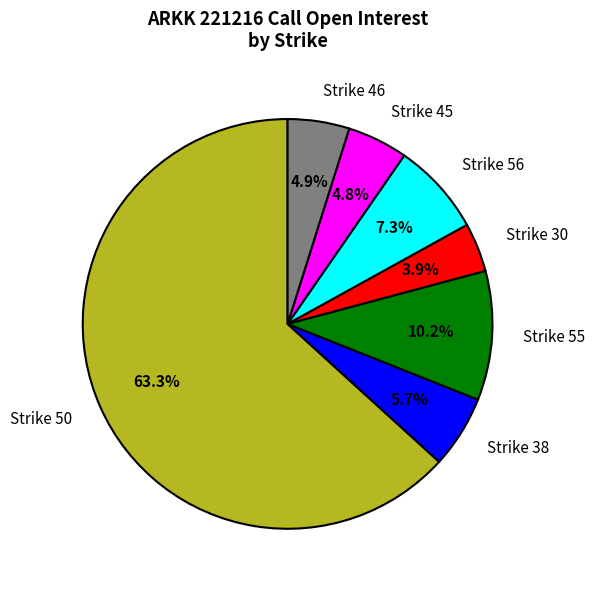

Is there any slice that represents more than half of the pie?

Yes